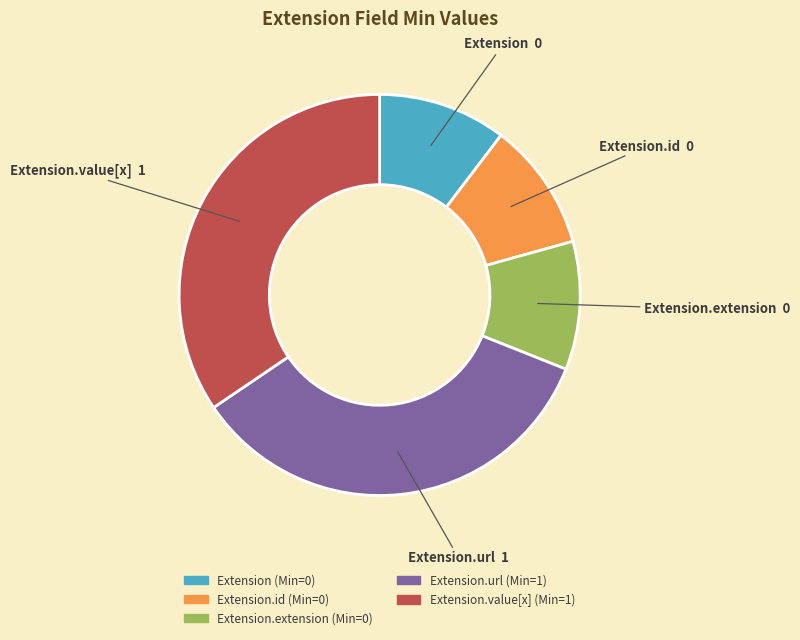

Is there a majority slice in this chart?

No